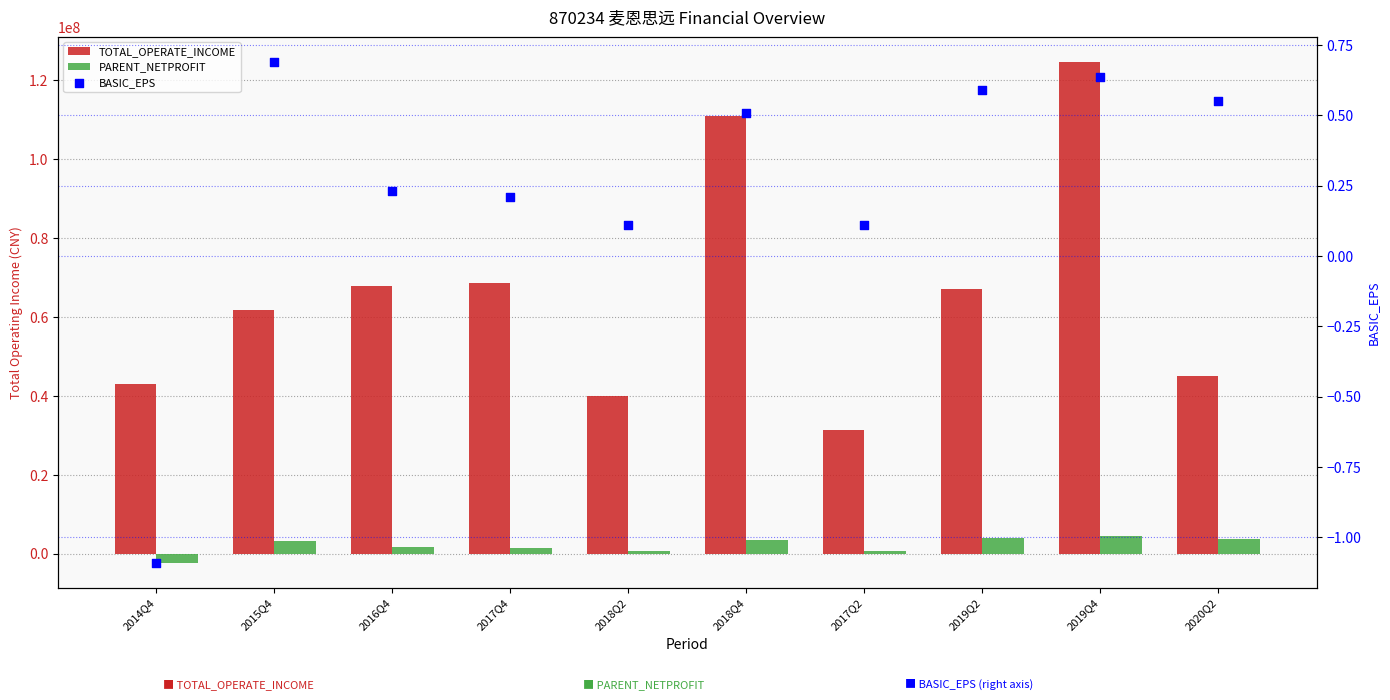

What is the total value across all series at 2019Q2?

71177201.7